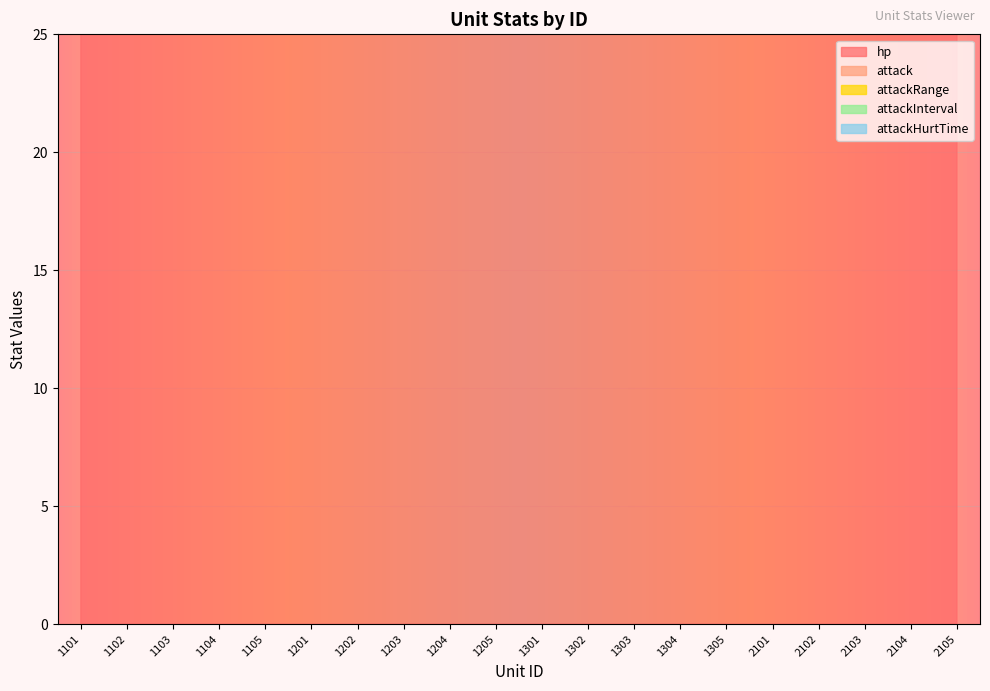

At which category does the chart reach its peak across all series?

2101